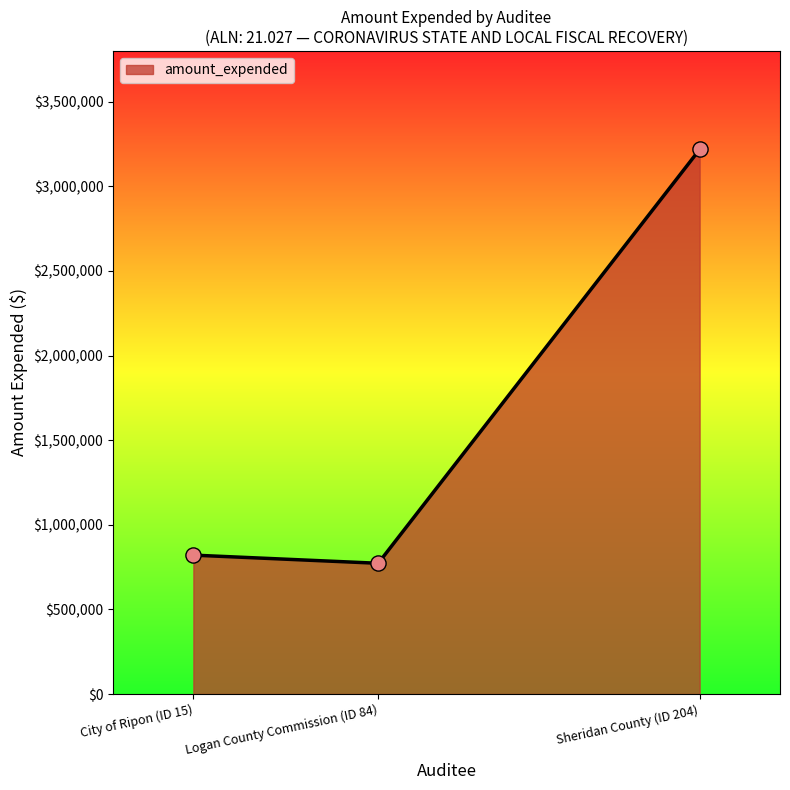

Between Sheridan County (ID 204) and City of Ripon (ID 15), which is larger?

Sheridan County (ID 204)